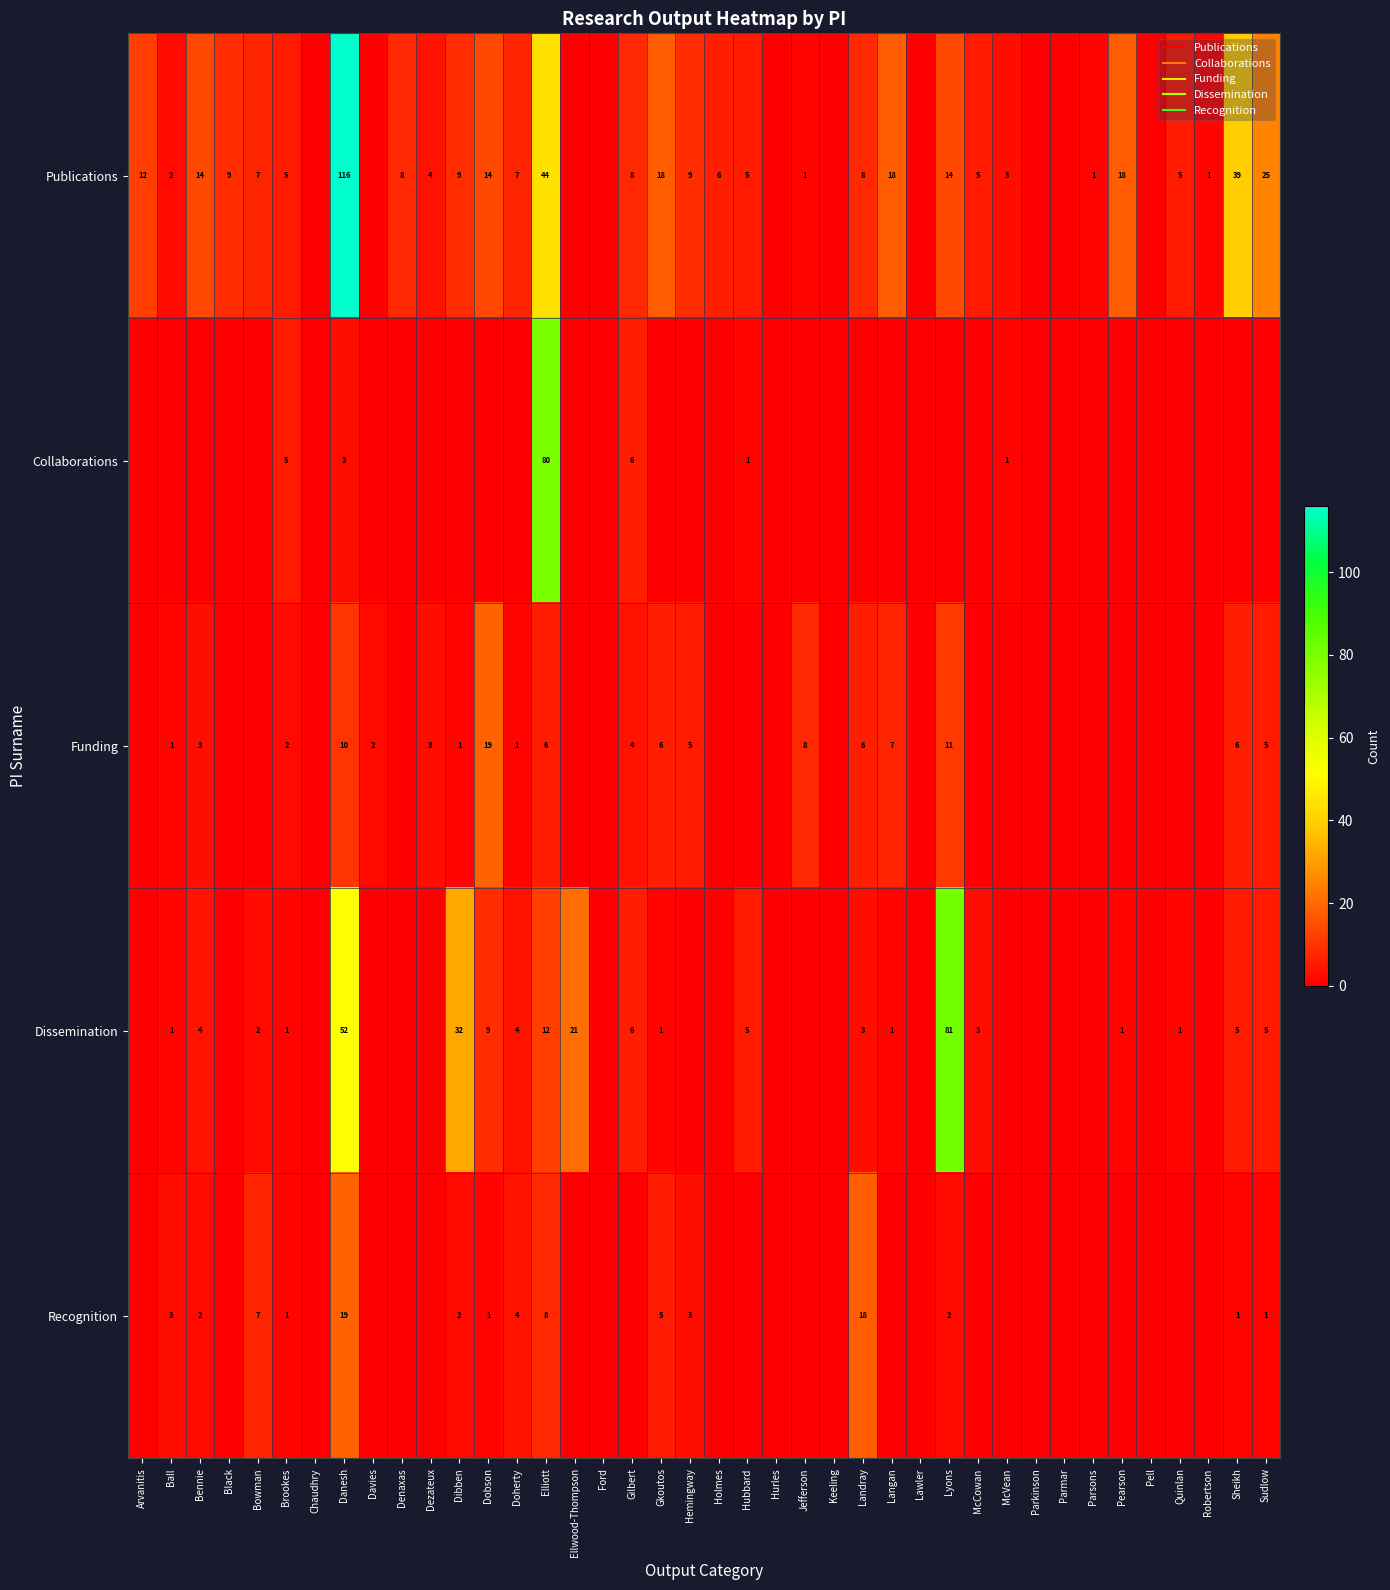

How many series are shown in this chart?

5